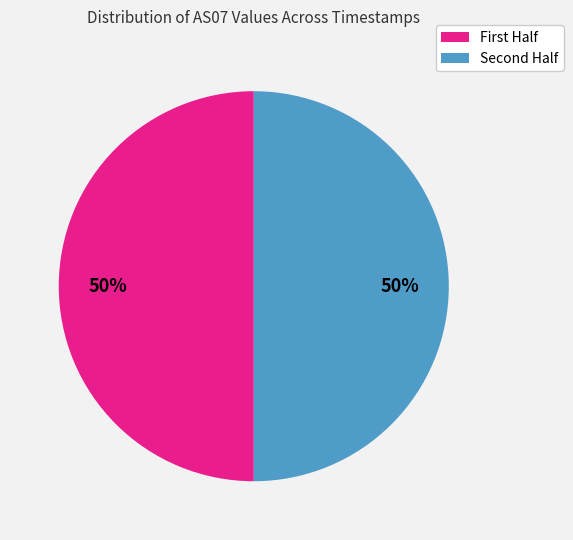

To the nearest percent, what is the average slice percentage?

50%